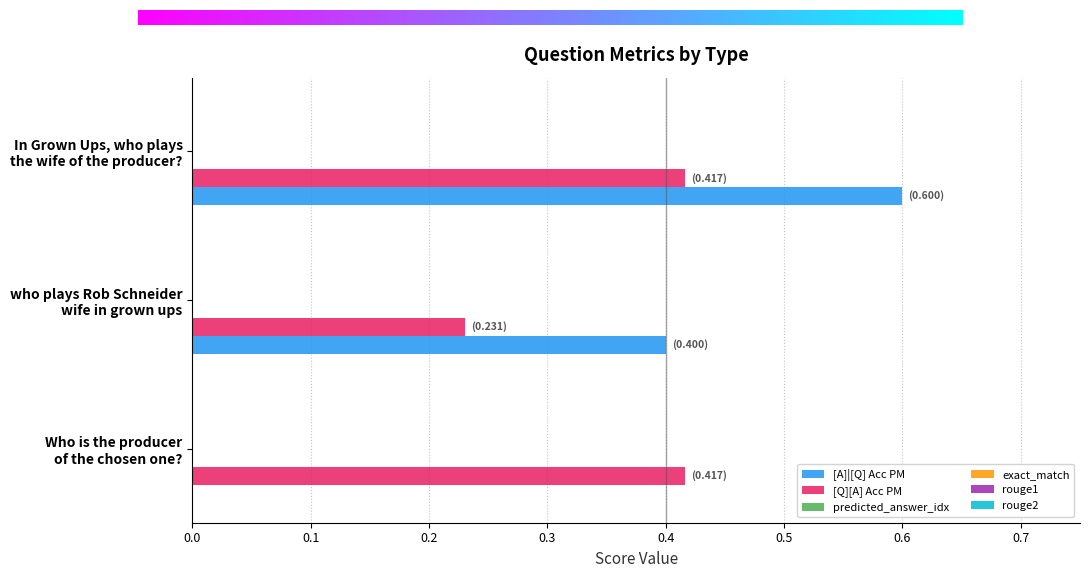

What is the maximum value for [A]|[Q] Acc PM?

0.6